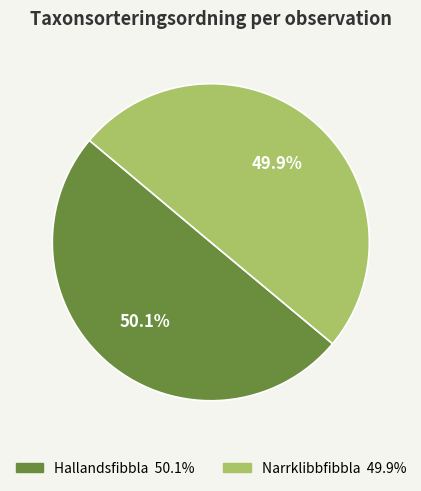

How many slices are in this pie chart?

2